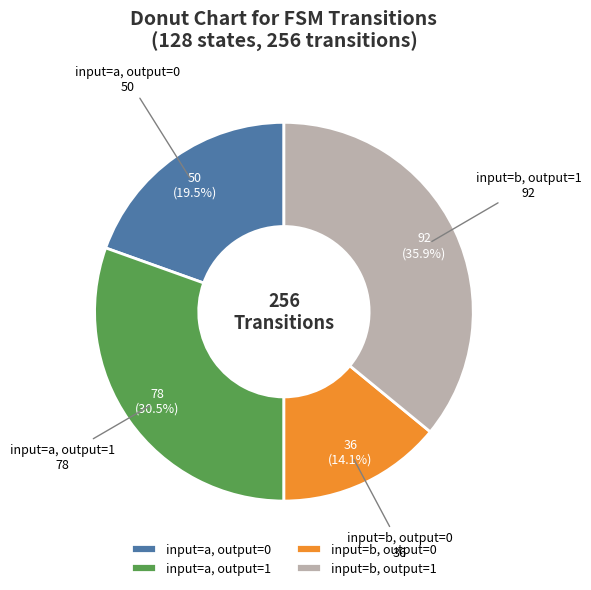

Rank the categories by value from lowest to highest.

input=b, output=0, input=a, output=0, input=a, output=1, input=b, output=1